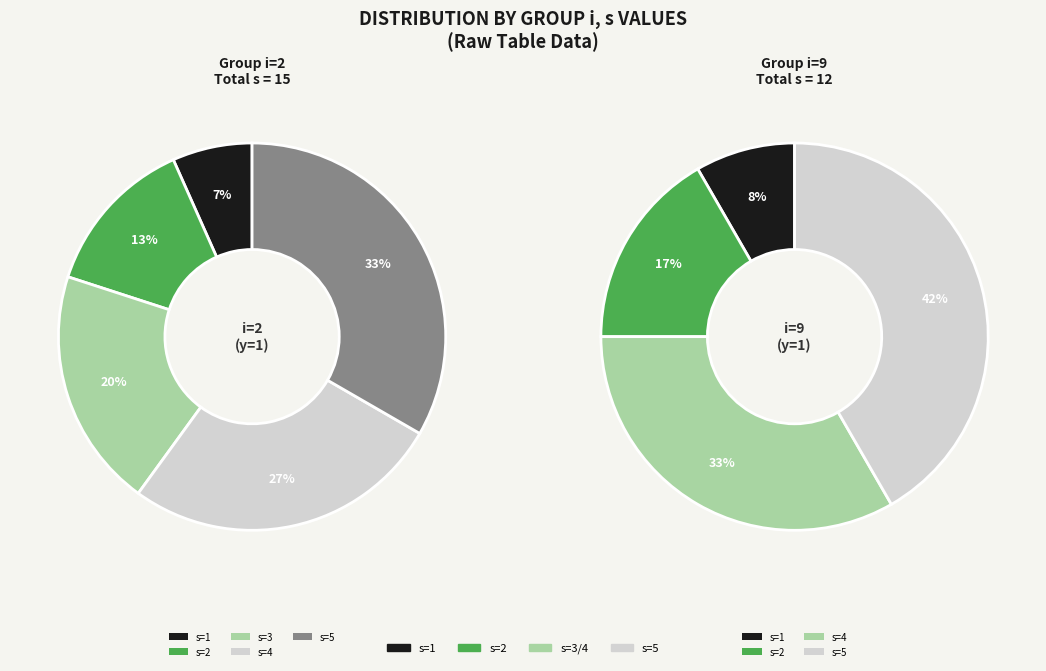

Combined, what portion of the pie is 9 and 2?

100.0%